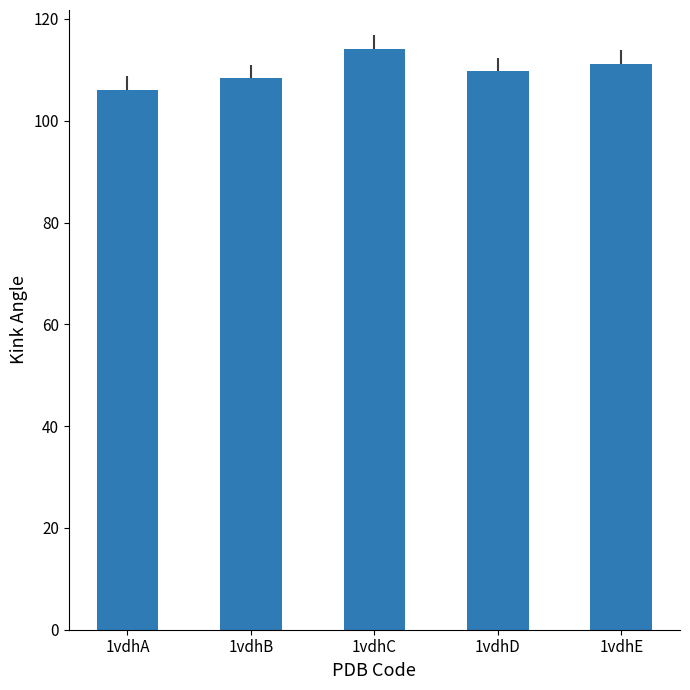

Is it true that the value at 1vdhD is 109.7?

True